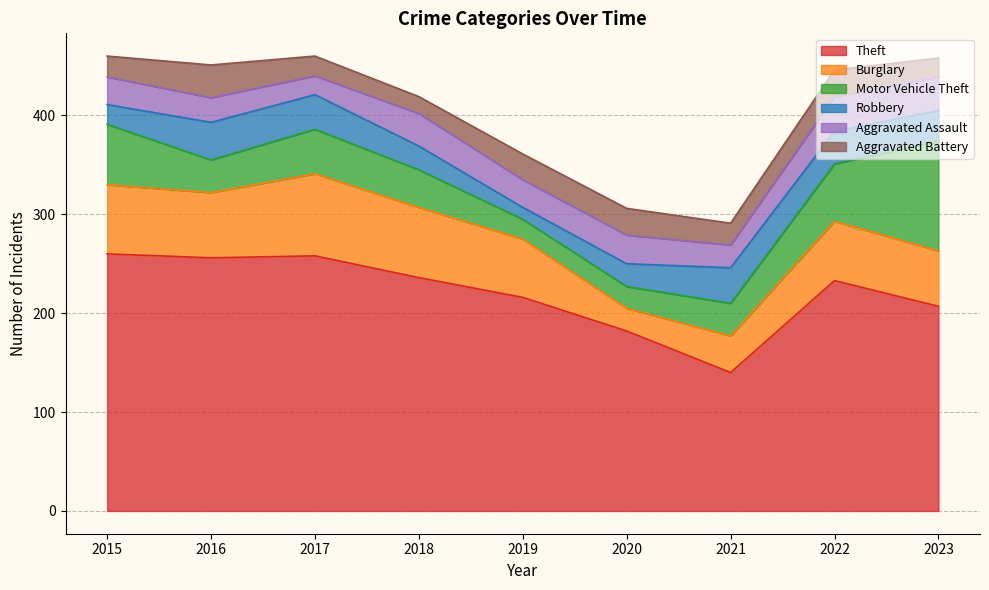

Where is the first local minimum for Aggravated Assault?

2017